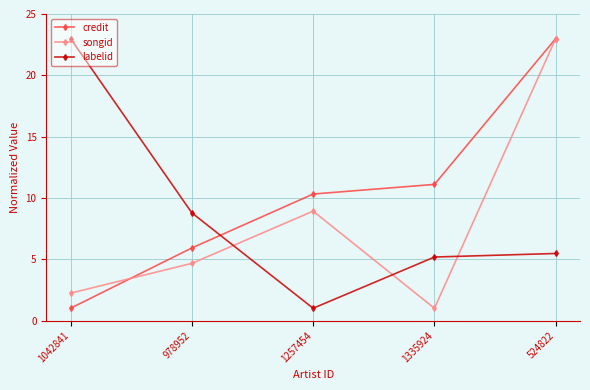

What is the difference between the highest and lowest values at 1042841?

22.0